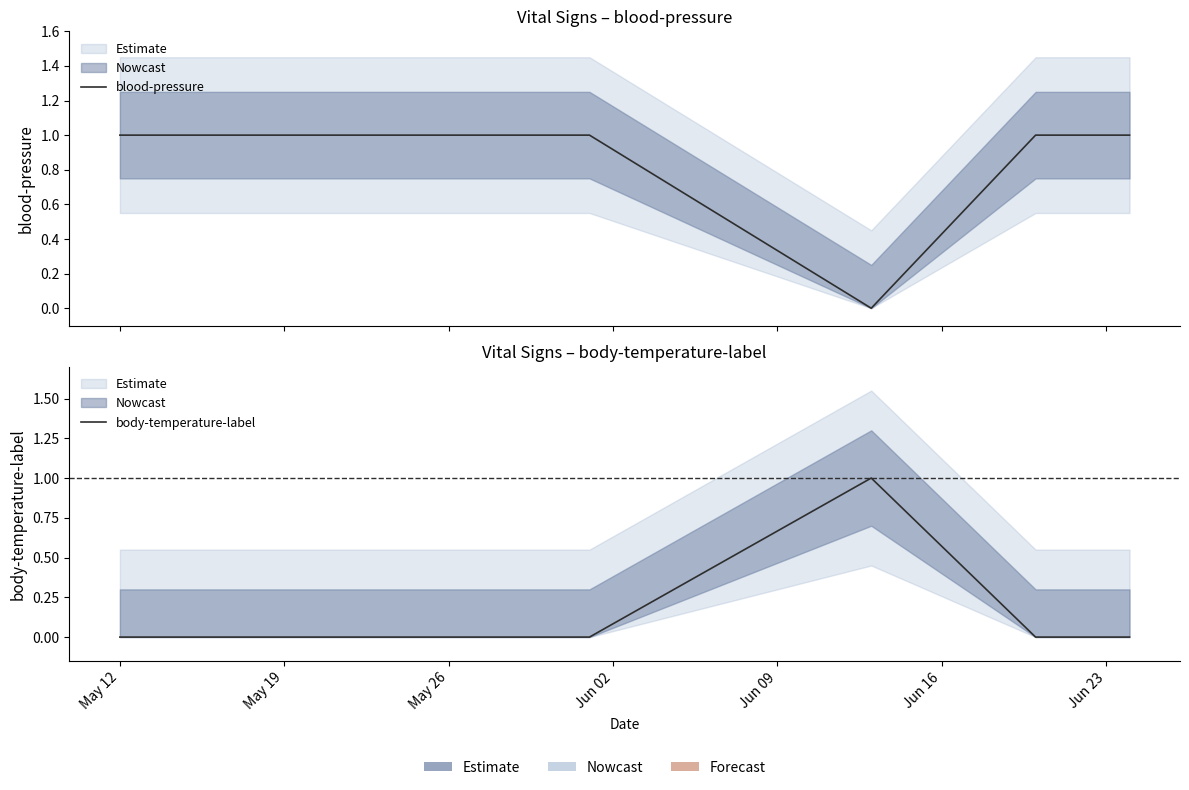

What is the label of the 2nd point from the right?

Jun 16